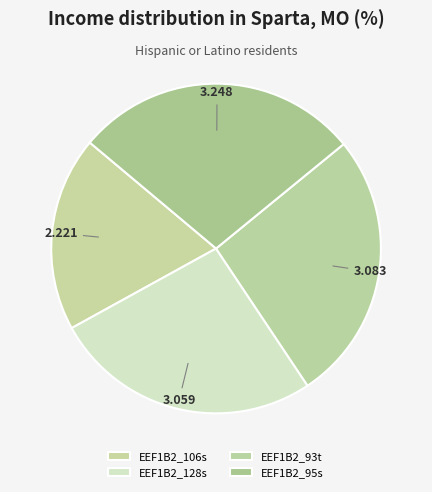

Which category has the smallest portion of the pie?

EEF1B2_106s